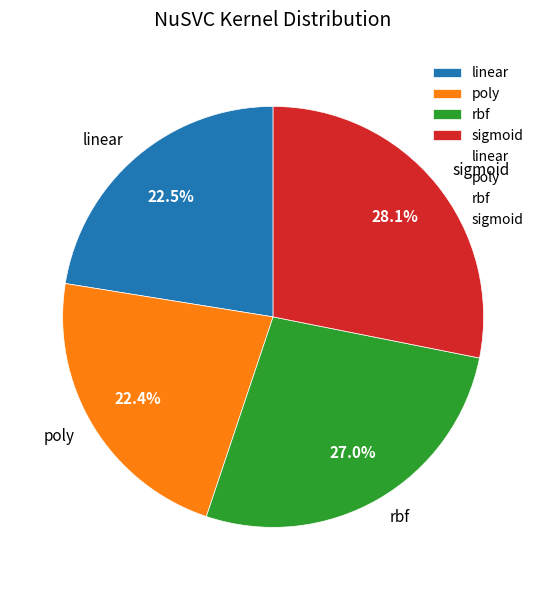

Count the number of slices in the pie.

4